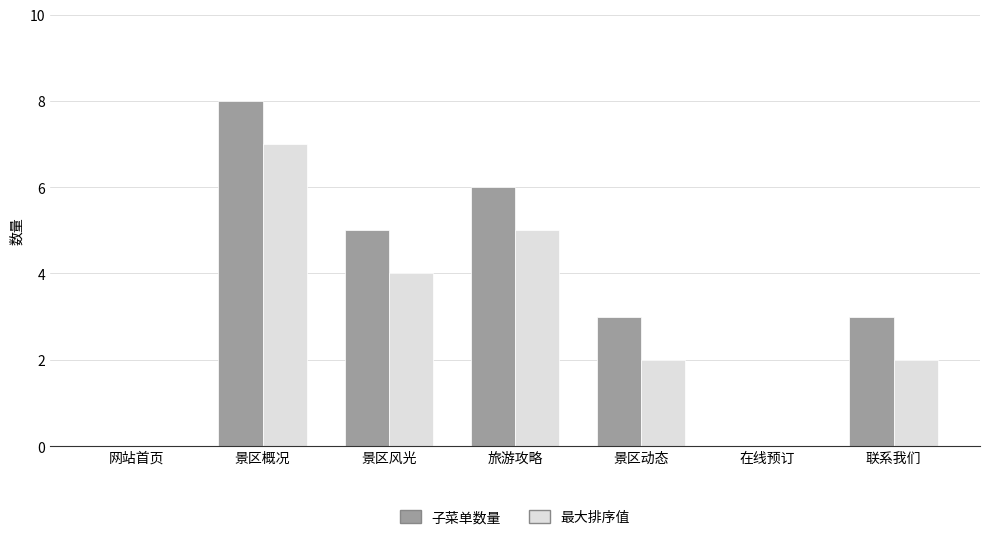

What is the spread (max minus min) of values at 旅游攻略?

1